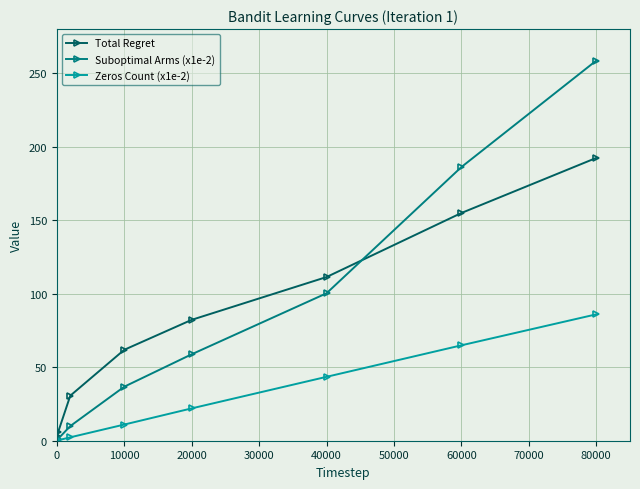

True or false: Total Regret has more than 2 interior local peaks.

False